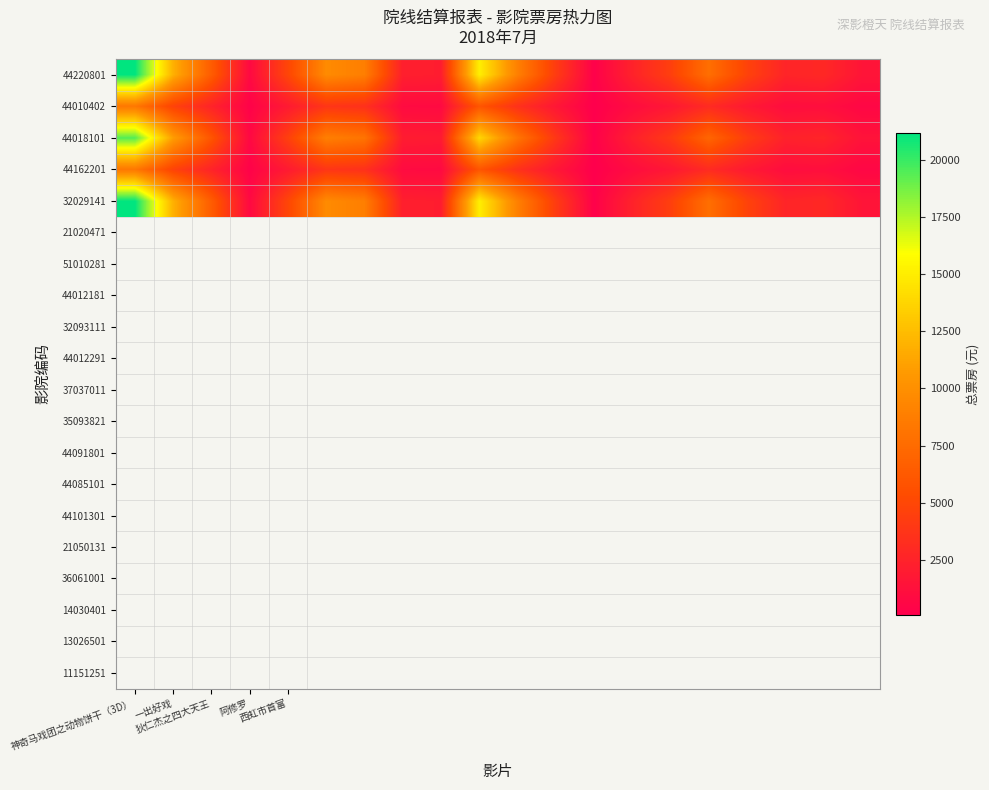

Reading left to right, transcribe all the data shown in this chart.

44220801: 21180.0	11844.0	6477.0	789.0	4911.0	9660.0	8836.0	2255.0	2125.0	15066.0	8930.0	4245.0	230.0	2460.0	4450.0	7750.0	4700.0	2634.3	2879.0	1565.0
44010402: 8354.0	4672.0	2555.0	311.0	1937.0	3810.0	3485.0	889.0	838.0	5943.0	3522.0	1674.0	90.0	970.0	1755.0	3057.0	1854.0	1039.0	1135.0	617.0
44018101: 19430.0	10865.0	5941.0	723.0	4505.0	8861.0	8105.0	2068.0	1949.0	13821.0	8192.0	3894.0	210.0	2256.0	4082.0	7109.0	4311.0	2416.0	2641.0	1435.0
44162201: 8354.0	4672.0	2555.0	311.0	1937.0	3810.0	3485.0	889.0	838.0	5943.0	3522.0	1674.0	90.0	970.0	1755.0	3057.0	1854.0	1039.0	1135.0	617.0
32029141: 21180.0	11844.0	6477.0	789.0	4911.0	9660.0	8836.0	2255.0	2125.0	15066.0	8930.0	4245.0	230.0	2460.0	4450.0	7750.0	4700.0	2634.0	2879.0	1565.0